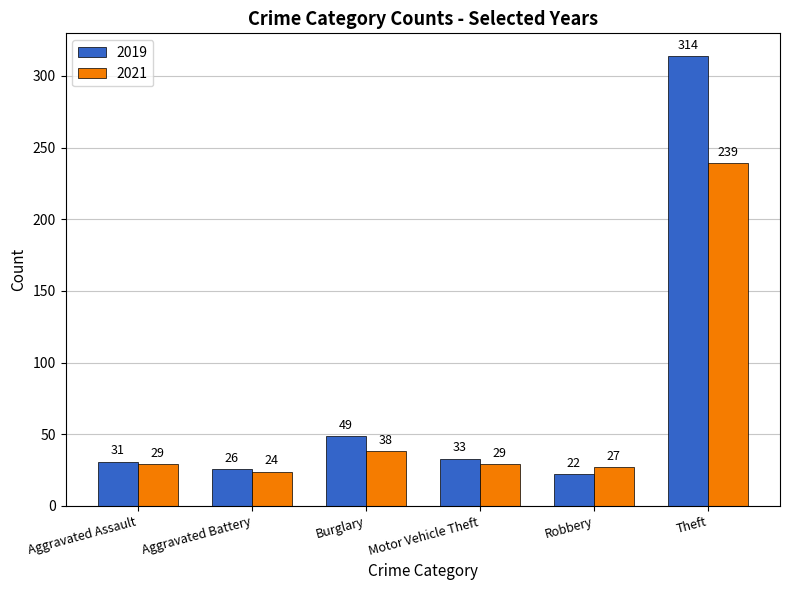

What is the label of the 4th bar from the left?

Motor Vehicle Theft